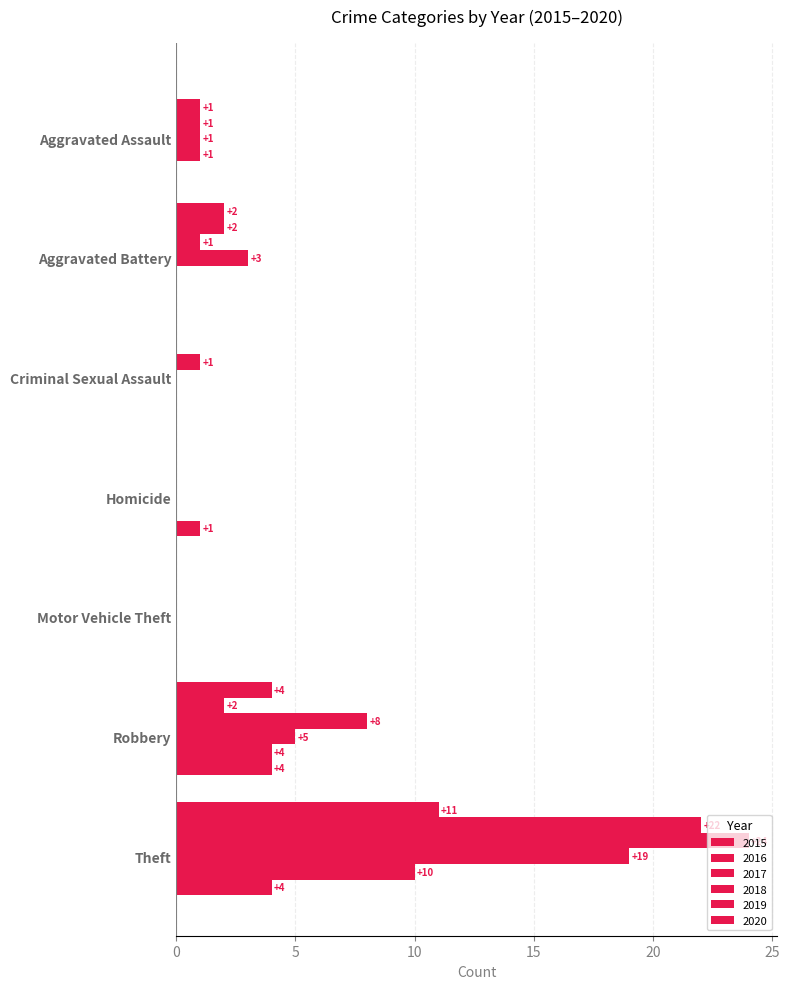

Reading left to right, list all the values displayed in this chart.

2015: 0	2	0	0	0	4	11
2016: 1	2	0	0	0	2	22
2017: 1	1	1	0	0	8	24
2018: 1	3	0	0	0	5	19
2019: 1	0	0	0	0	4	10
2020: 0	0	0	1	0	4	4